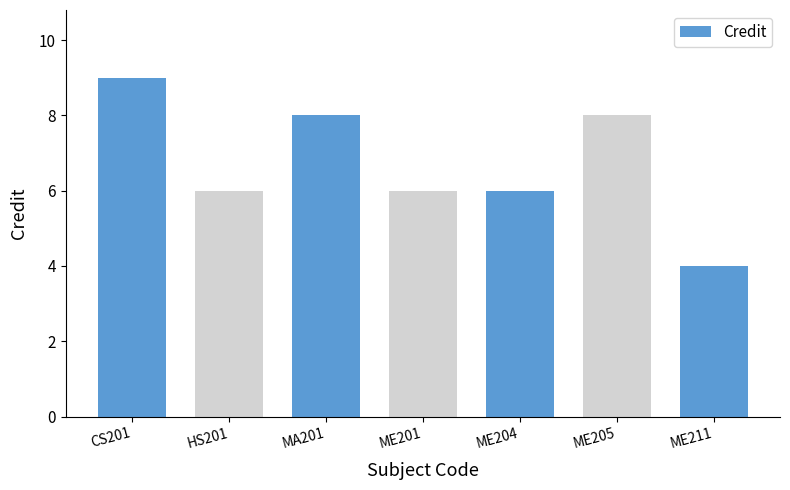

How many values are between 6 and 8?

5